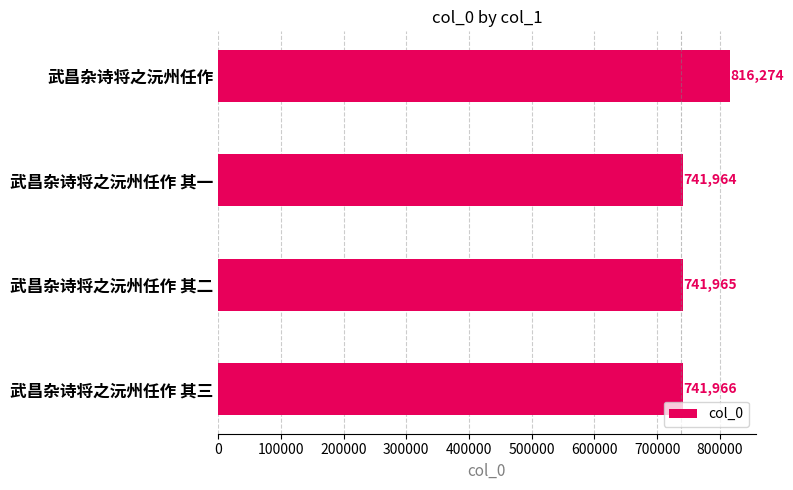

What is the average value?

760542